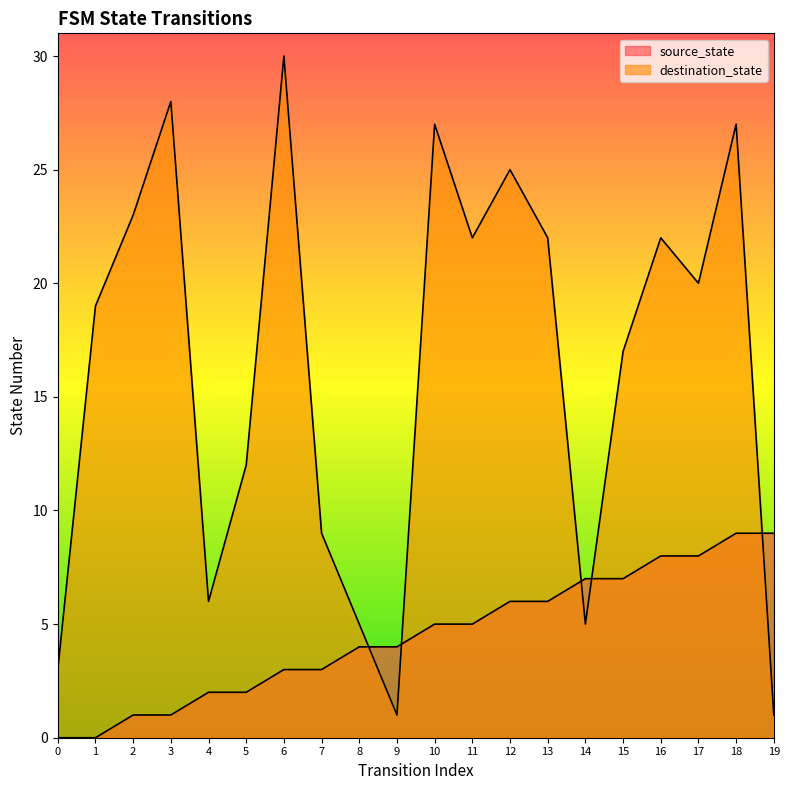

True or false: destination_state has more than 1 interior local peaks.

True